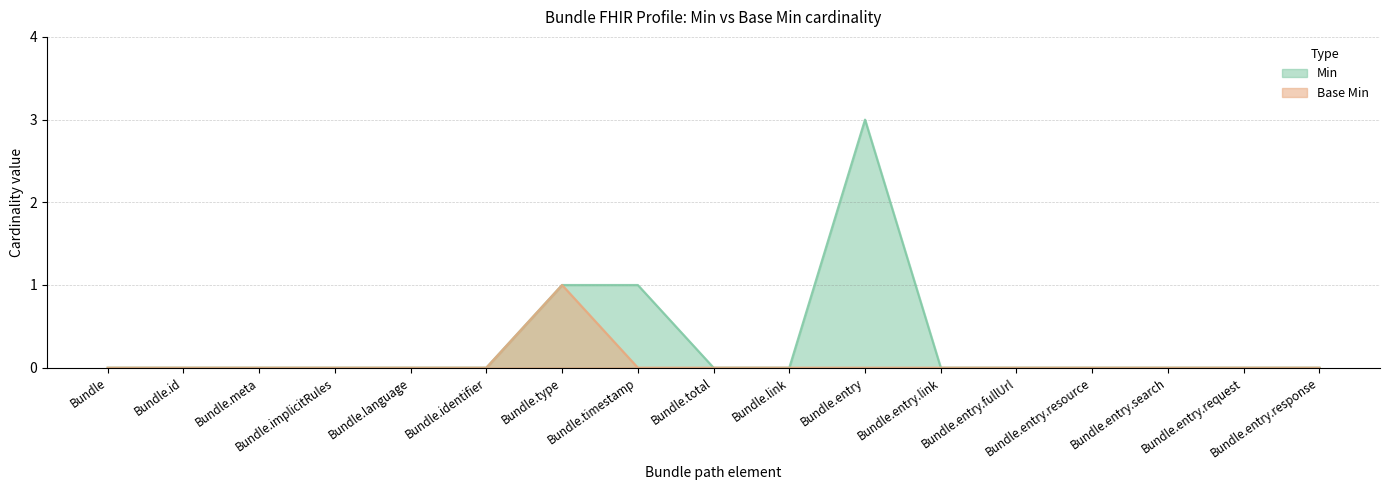

Is it true that Base Min equals 0 at Bundle.meta?

True